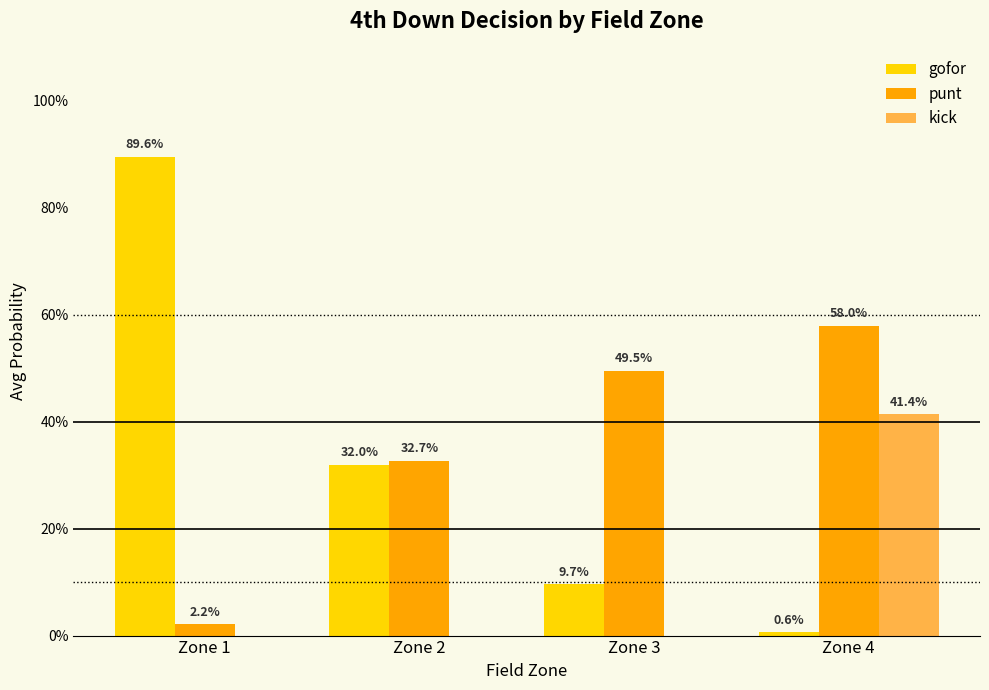

Is it true that punt equals 0.2 at Zone 4?

False